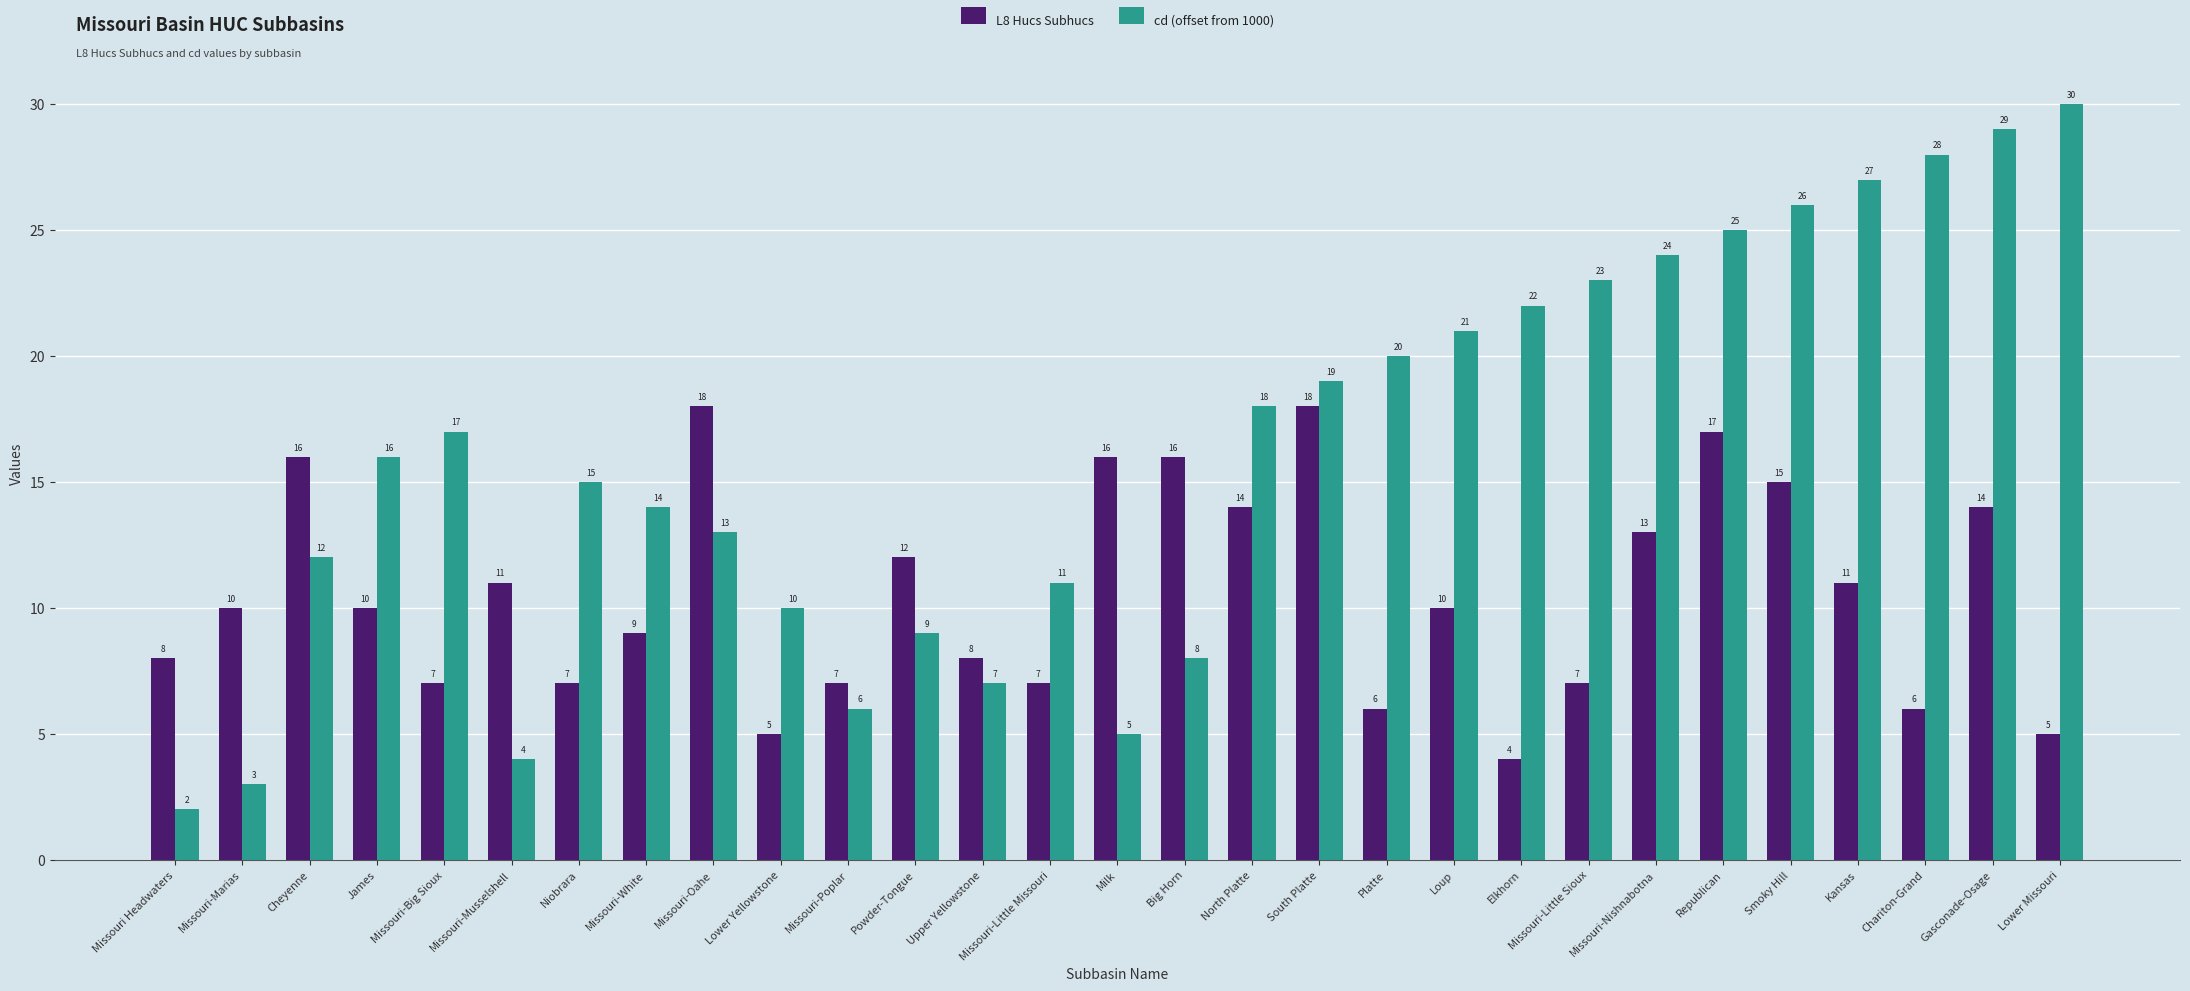

How many series are shown in this chart?

2